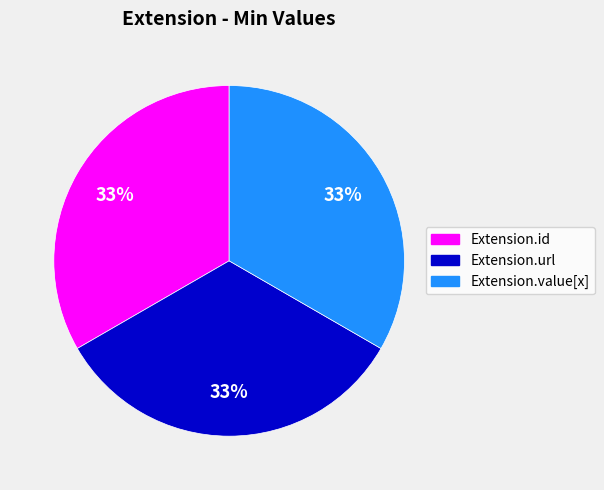

Is the sum of Extension.url and Extension.value[x] greater than half?

Yes